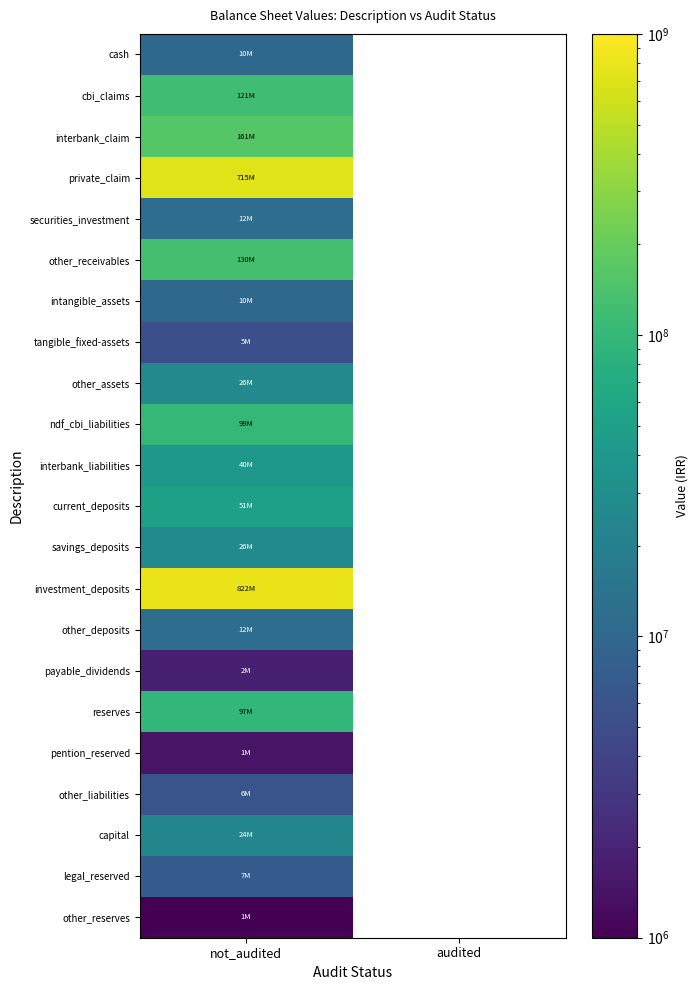

How many positive values does the payable_dividends series have?

1